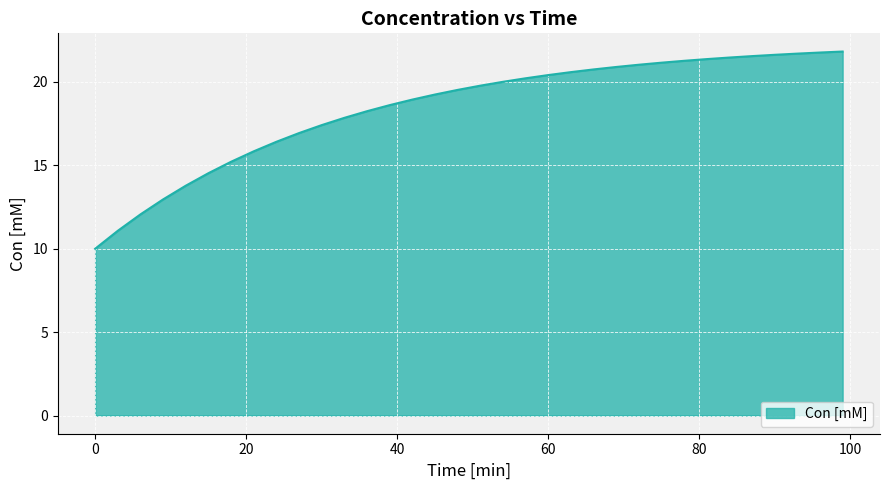

What is the minimum value shown in the chart?

10.0